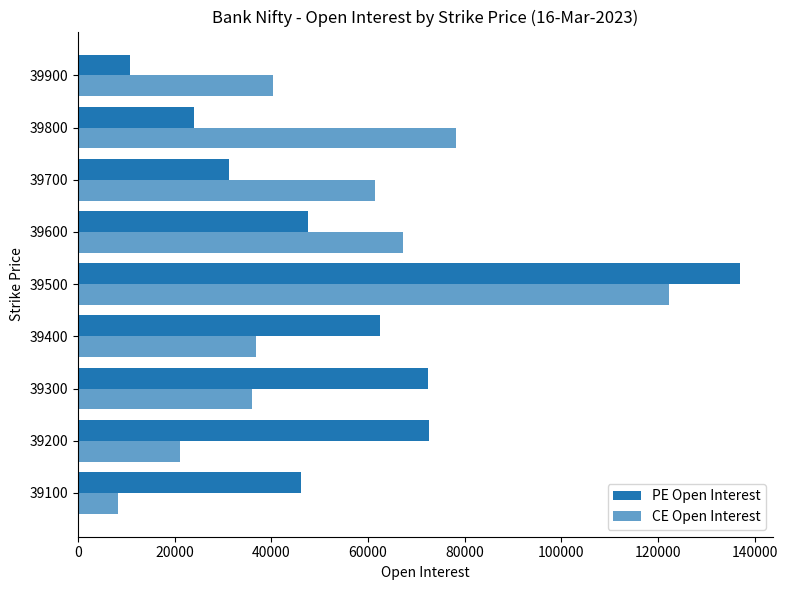

Count the number of categories in the chart.

9